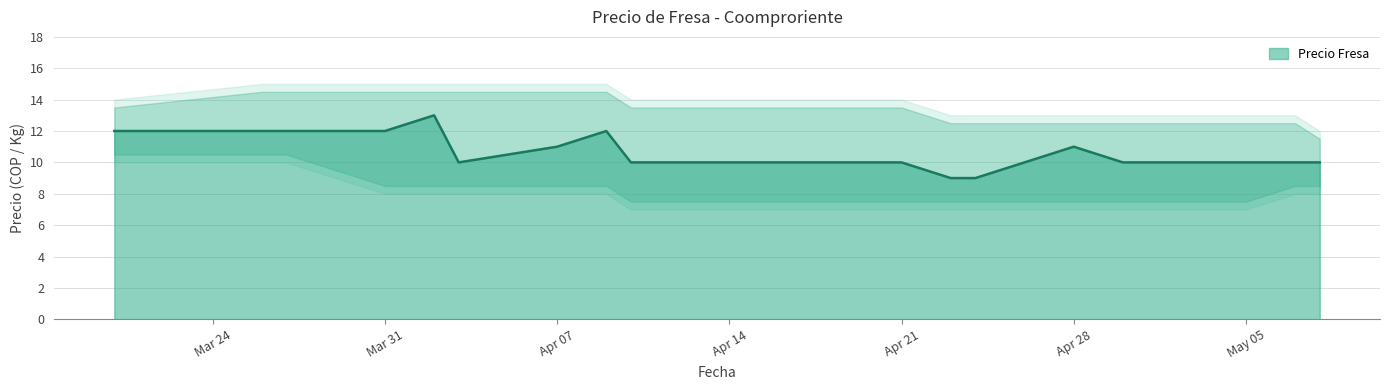

Read the value at 2025-03-27.

12